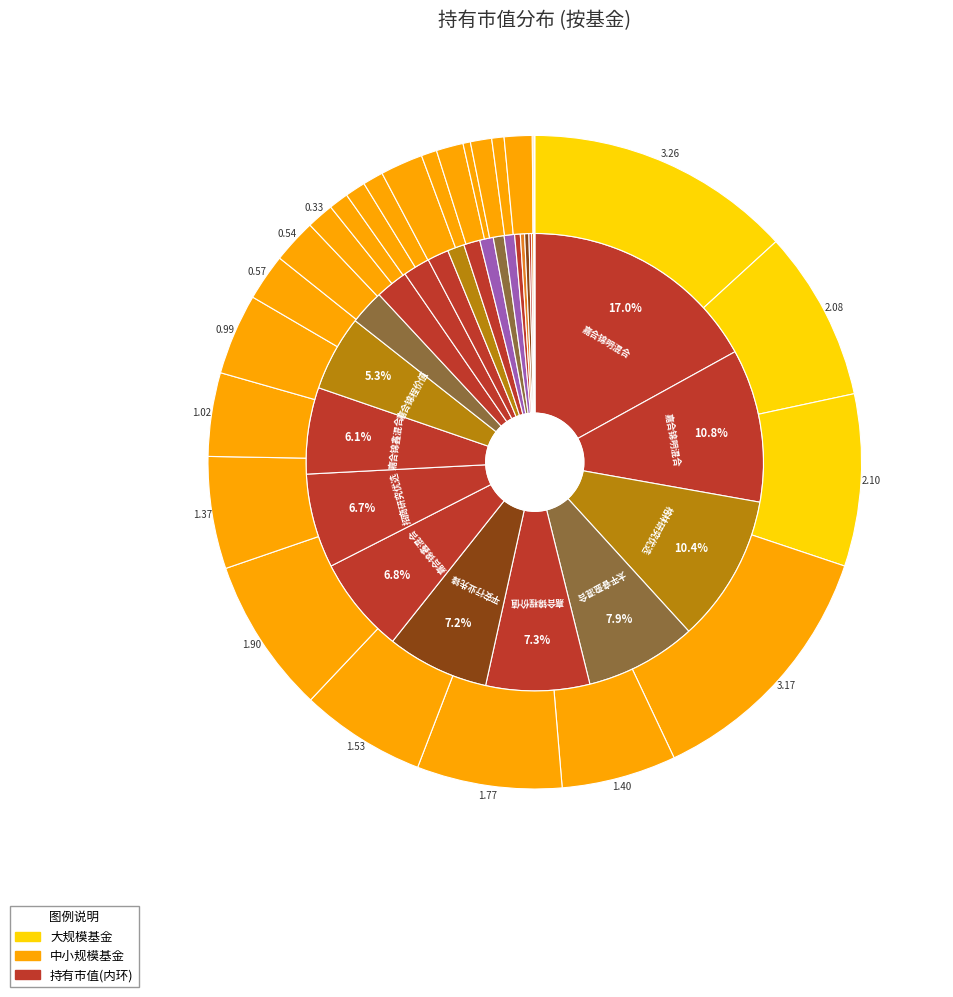

Count the number of slices in the pie.

27